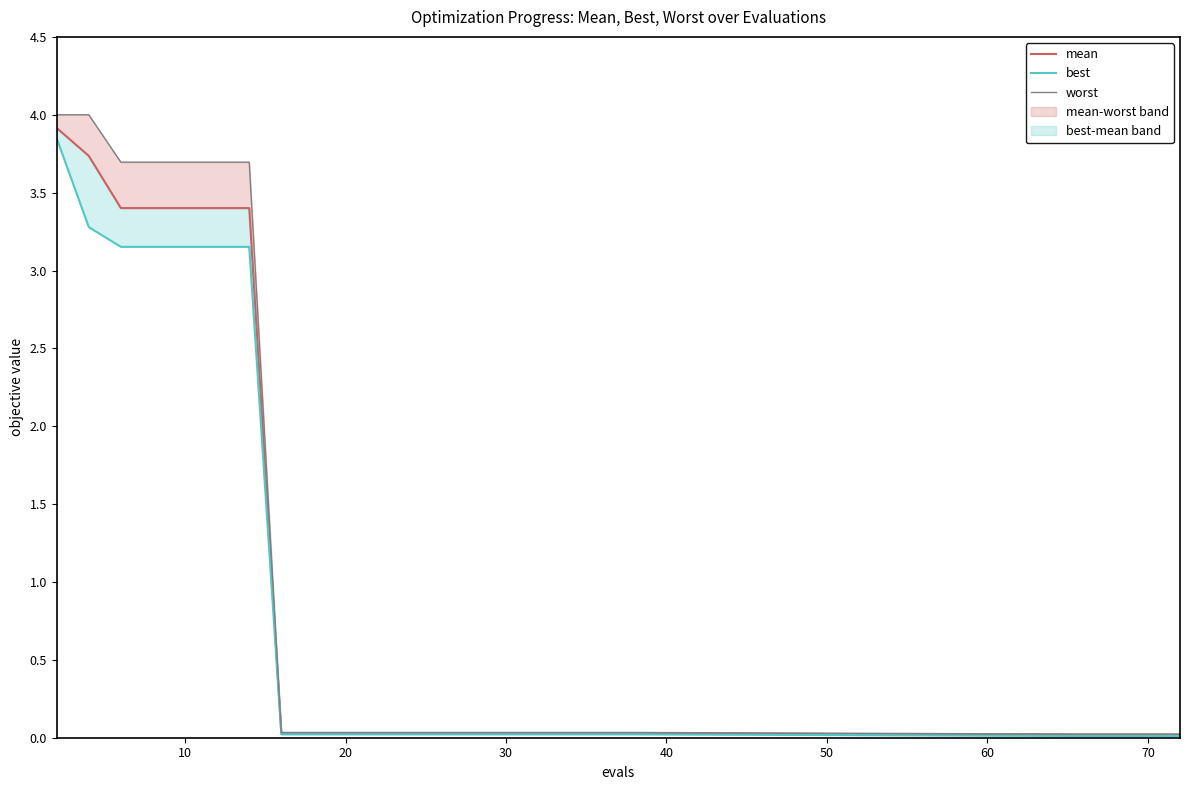

Reading left to right, what are all the values shown in this chart?

mean: 3.9	3.7	3.4	3.4	3.4	3.4	3.4	0.0	0.0	0.0	0.0	0.0	0.0	0.0	0.0	0.0	0.0	0.0	0.0	0.0	0.0	0.0	0.0	0.0
best: 3.8	3.3	3.2	3.2	3.2	3.2	3.2	0.0	0.0	0.0	0.0	0.0	0.0	0.0	0.0	0.0	0.0	0.0	0.0	0.0	0.0	0.0	0.0	0.0
worst: 4.0	4.0	3.7	3.7	3.7	3.7	3.7	0.0	0.0	0.0	0.0	0.0	0.0	0.0	0.0	0.0	0.0	0.0	0.0	0.0	0.0	0.0	0.0	0.0